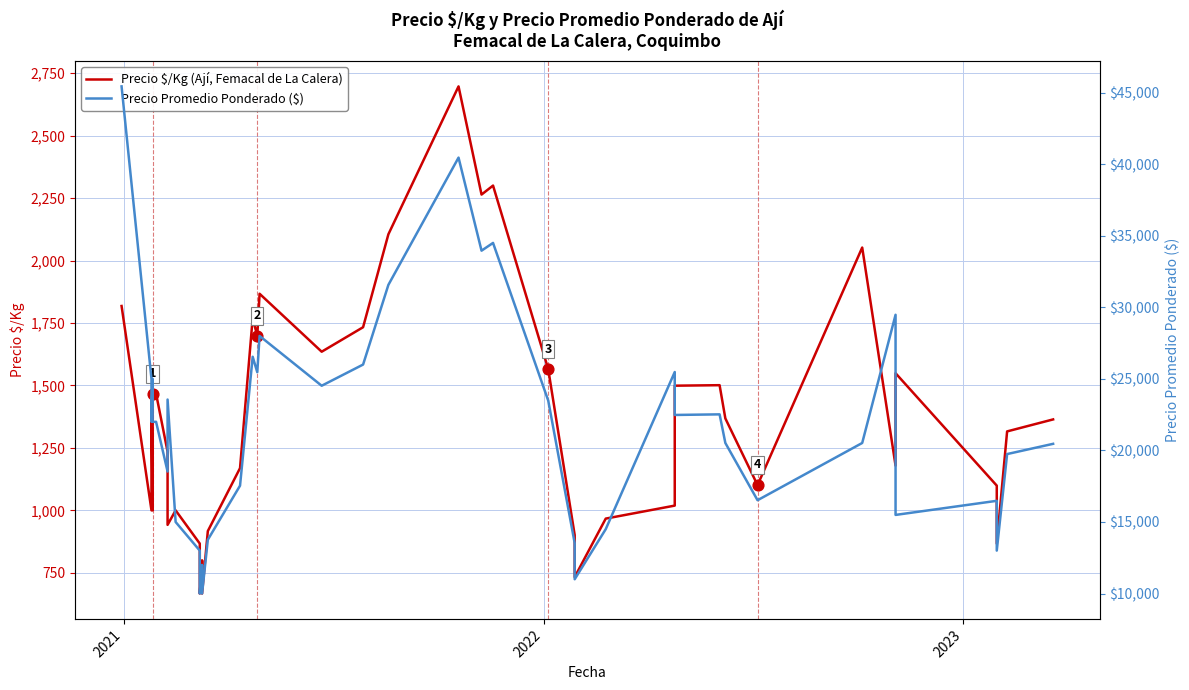

Is the value of Precio $/Kg (Ají, Femacal de La Calera) at 17 greater than the value of Precio Promedio Ponderado ($) at 33?

No